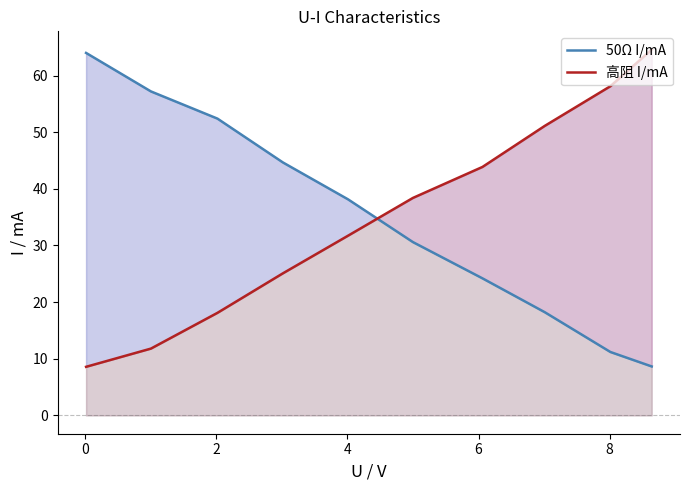

What is the total value across all series at 4?

69.8